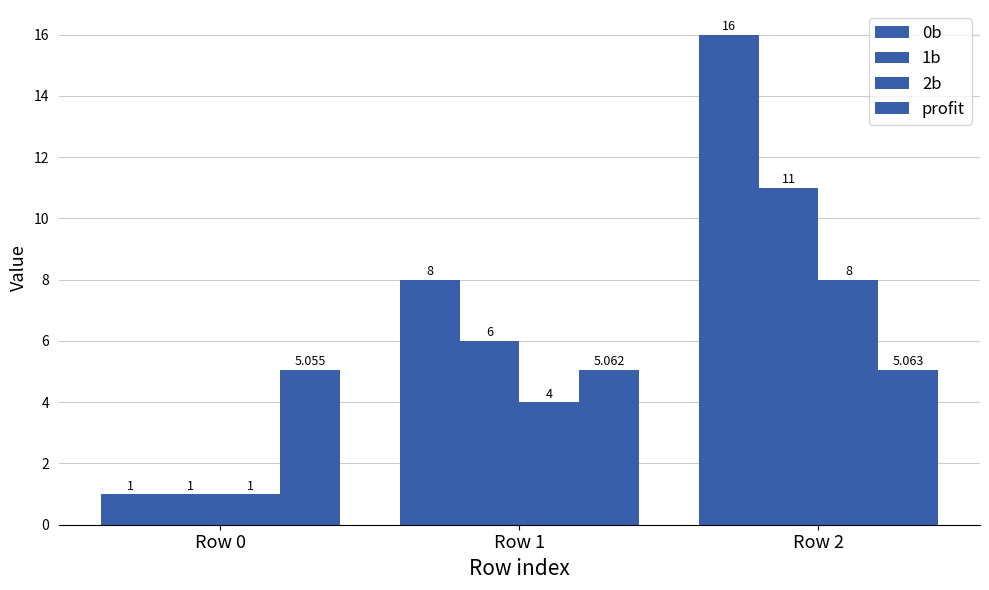

How many data points does each series have?

3